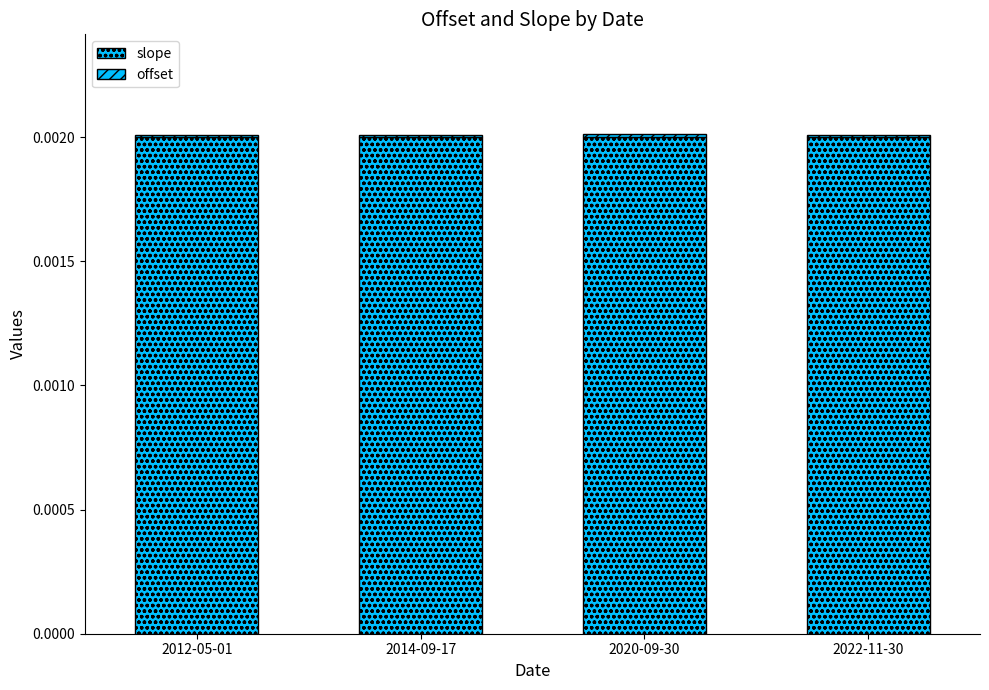

Are the bars horizontal?

No